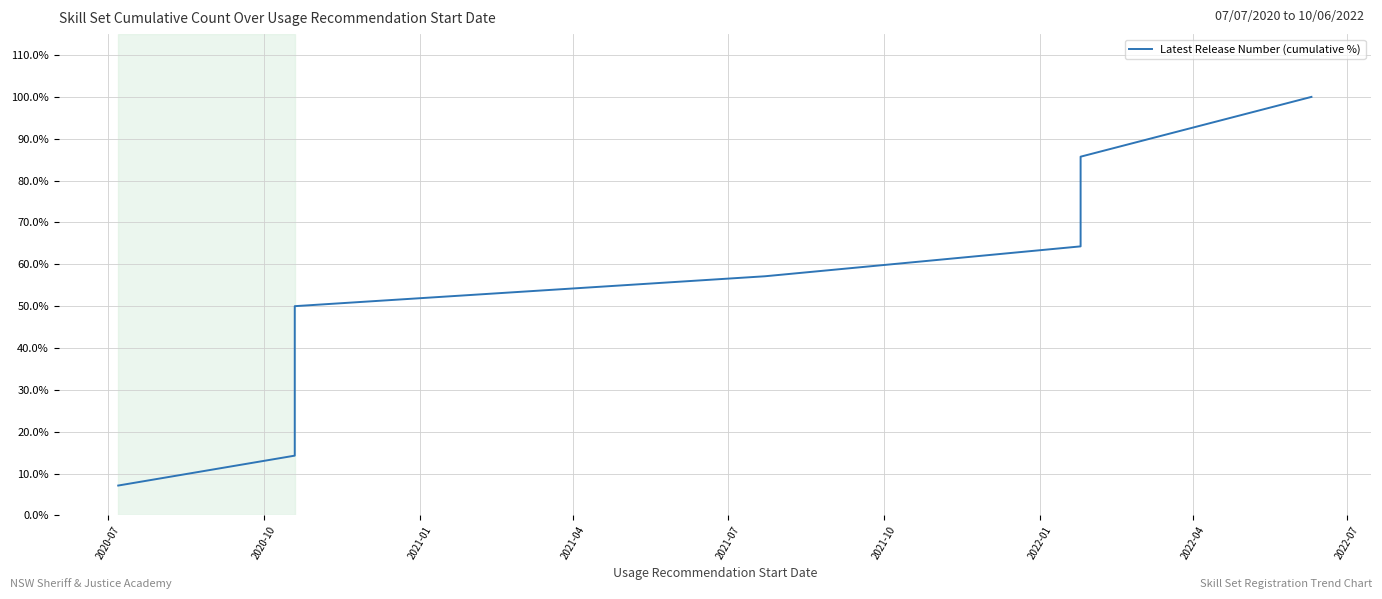

What position from the left is 2020-10?

2